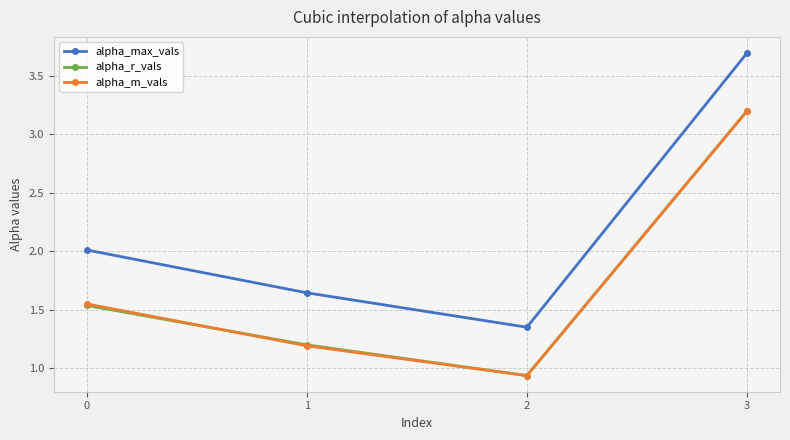

How many data points in alpha_m_vals are less than 1?

1